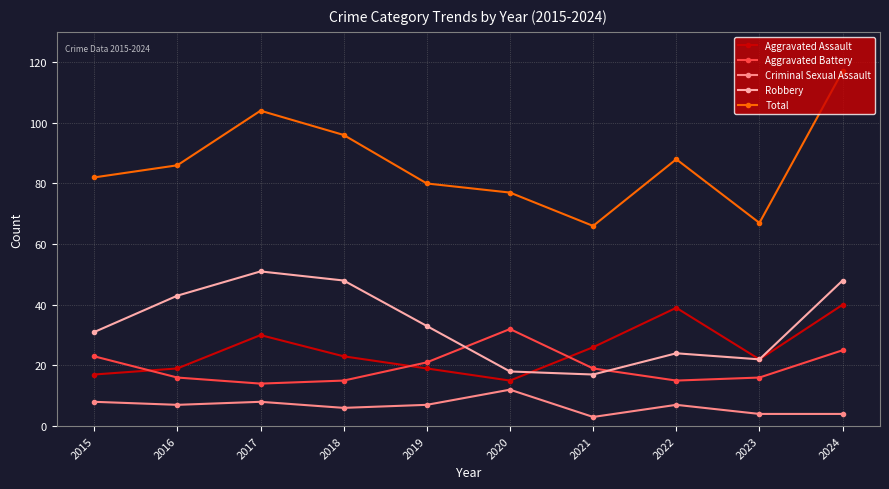

What is the total value across all series at 2018?

188